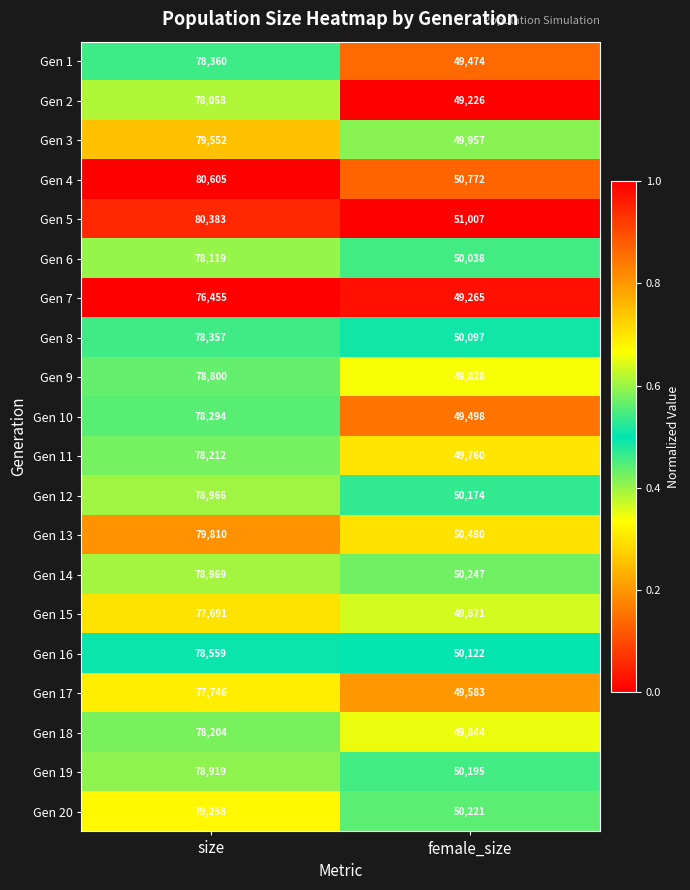

Which series has the widest spread of values?

Gen 4